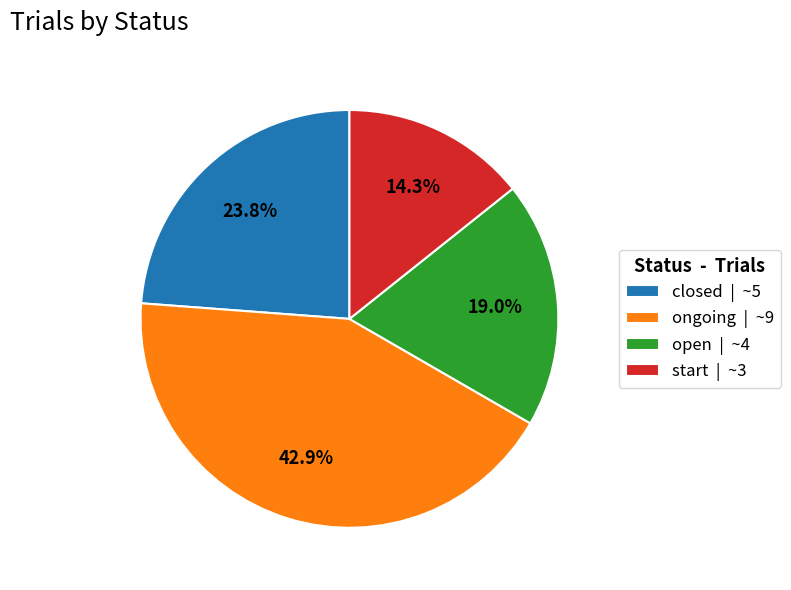

Is it true that start is 14% of the pie?

True